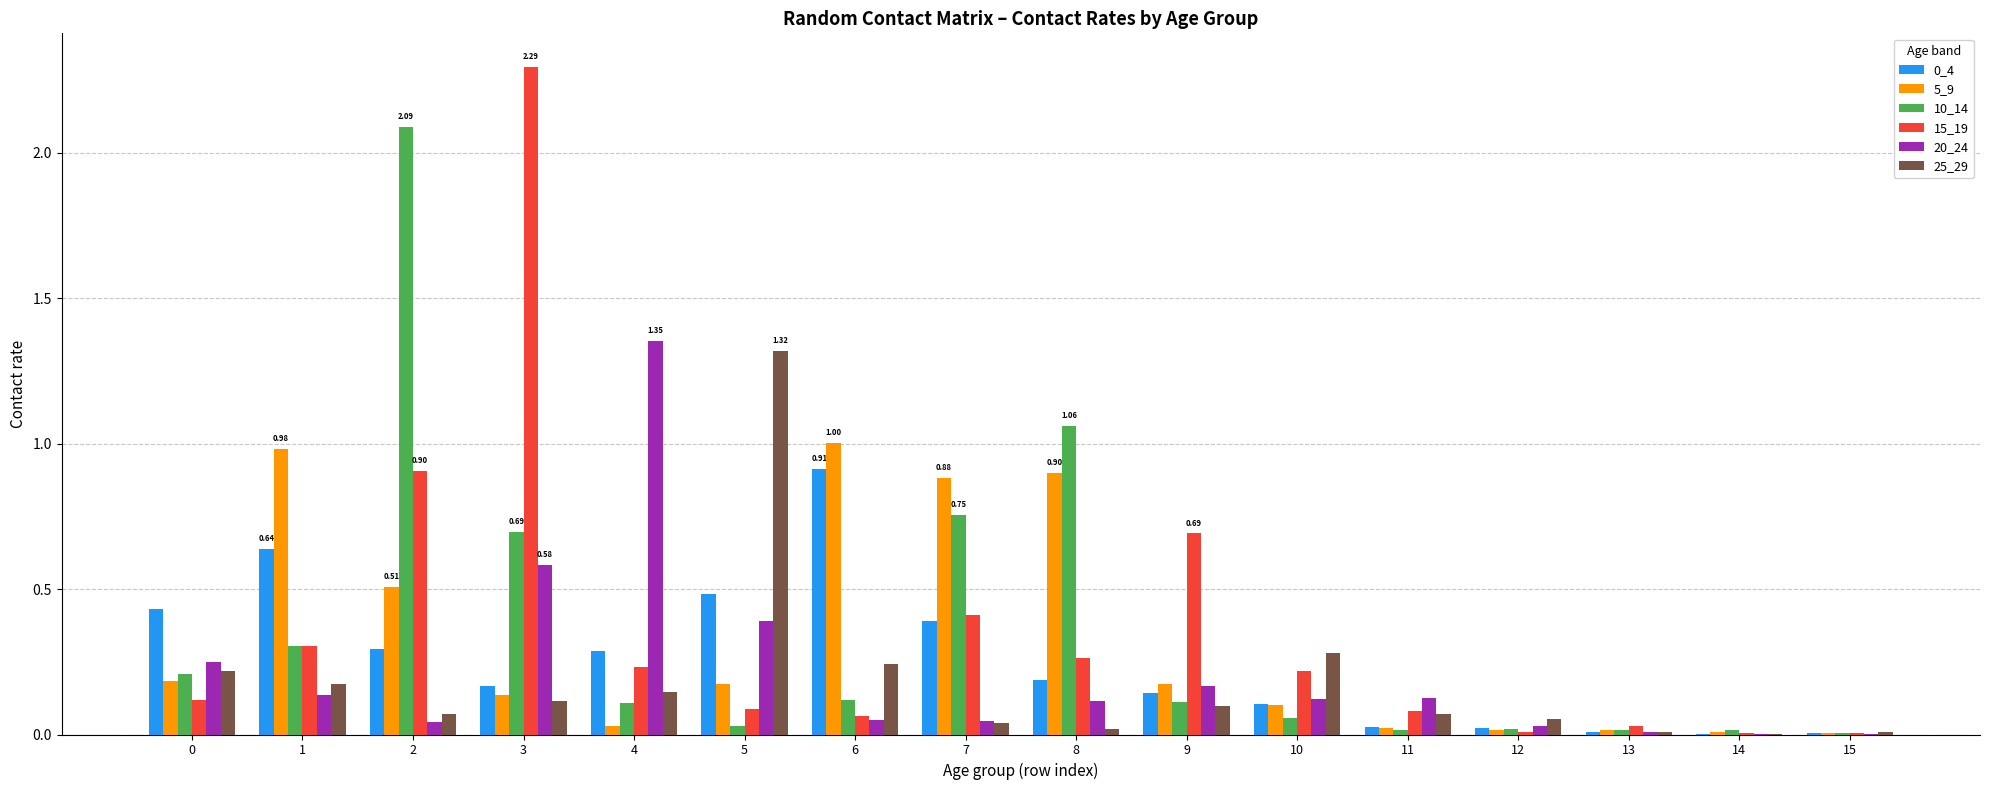

The 10_14 series shows 0.2 at 3. True or false?

False